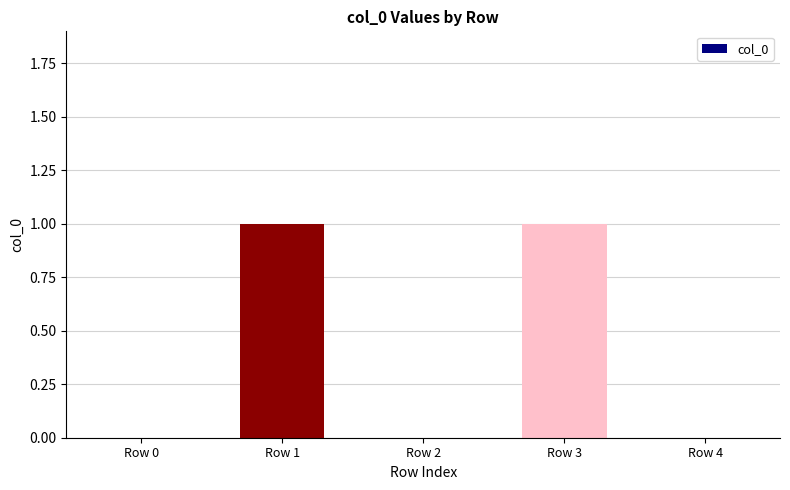

Does the chart contain stacked bars?

No